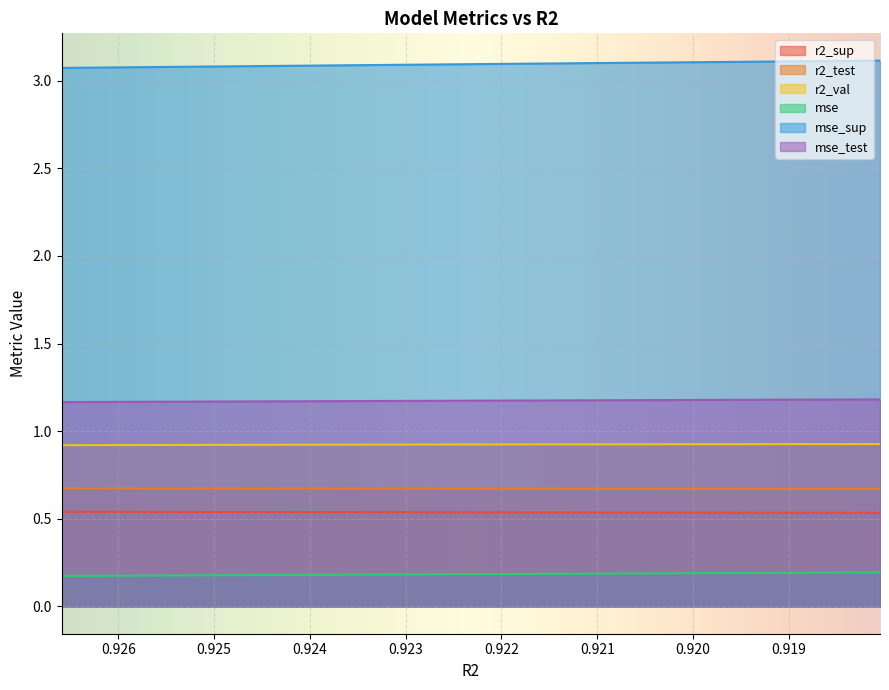

Is the value of mse at 0.9241238262862277 greater than the value of r2_val at 0.9265908484622867?

No